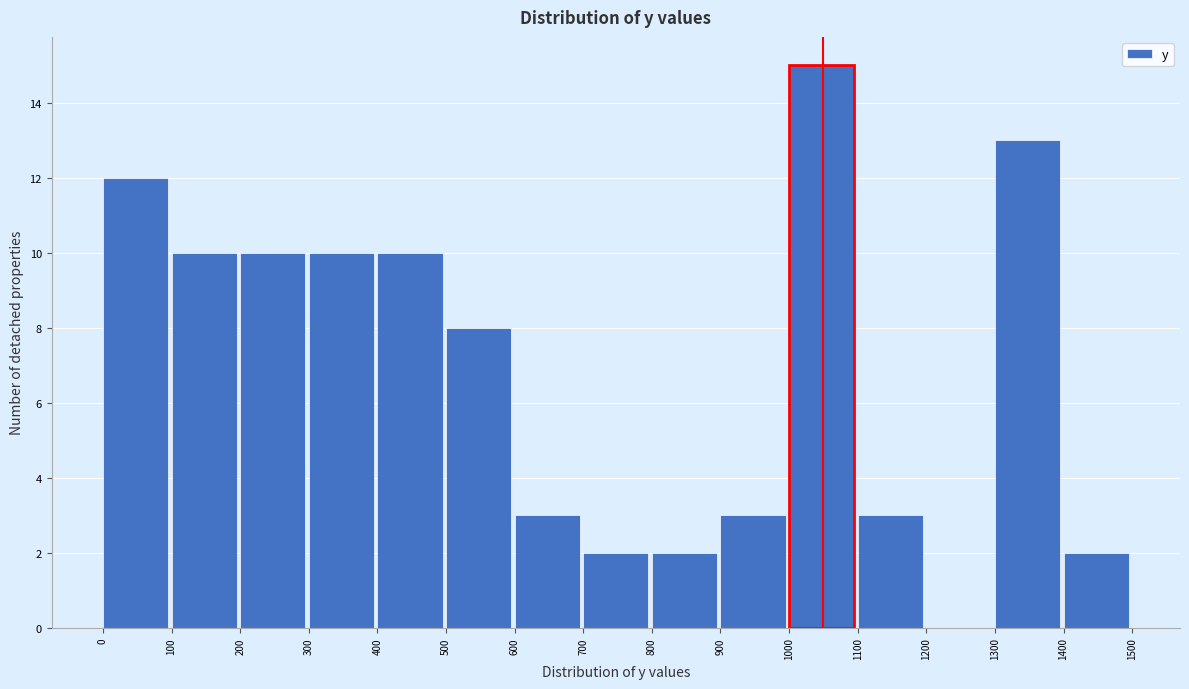

Reading left to right, transcribe this chart: for each bar, give the range it covers on the x-axis and its height. The values are not printed on the chart, so give them approximately, as read against the axis.

0 to 100: 12
100 to 200: 10
200 to 300: 10
300 to 400: 10
400 to 500: 10
500 to 600: 8
600 to 700: 3
700 to 800: 2
800 to 900: 2
900 to 1000: 3
1000 to 1100: 15
1100 to 1200: 3
1200 to 1300: 0
1300 to 1400: 13
1400 to 1500: 2